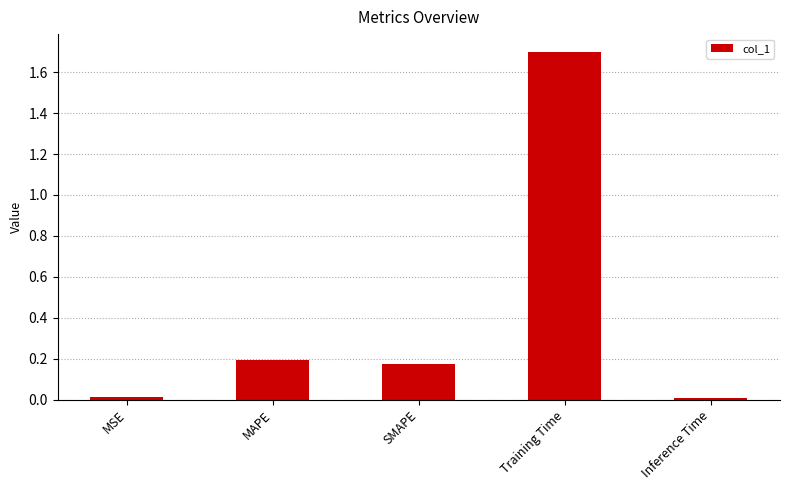

What is the sum of the values at SMAPE and Training Time?

1.9